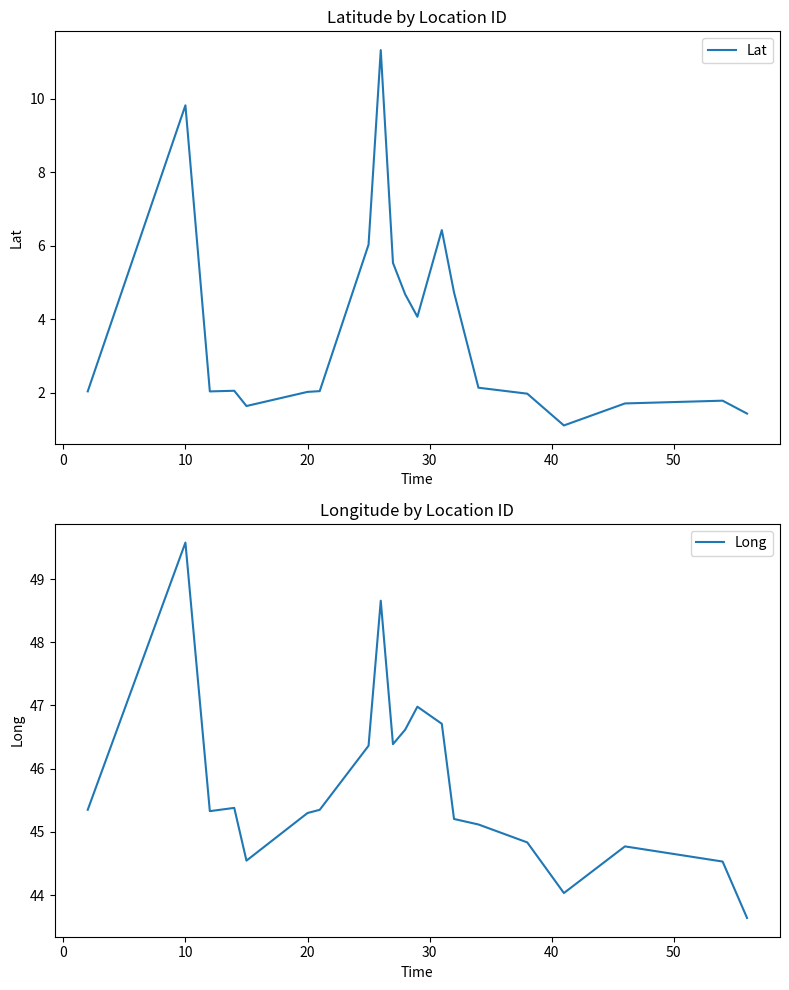

What is the lowest value of the Lat series?

1.1